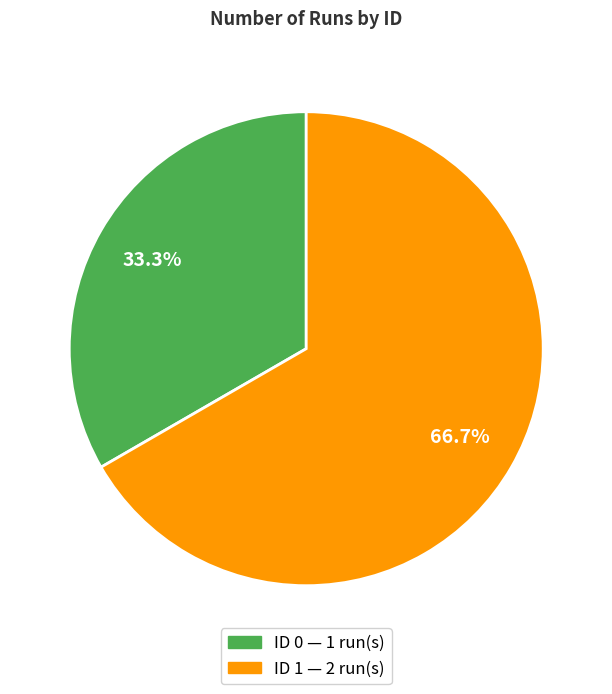

Does any single category account for the majority?

Yes